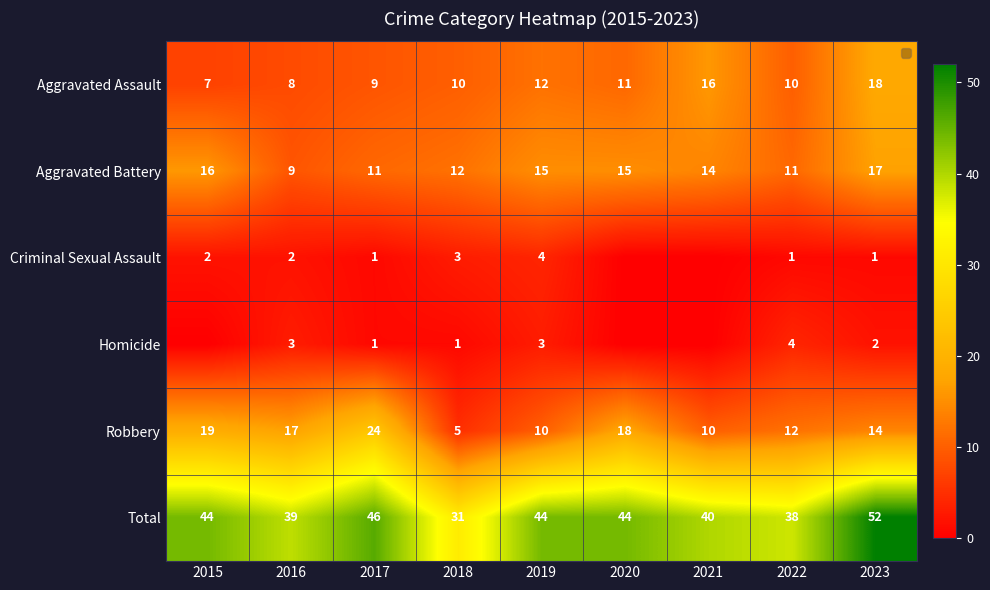

Is it true that Homicide equals 5 at 2022?

False